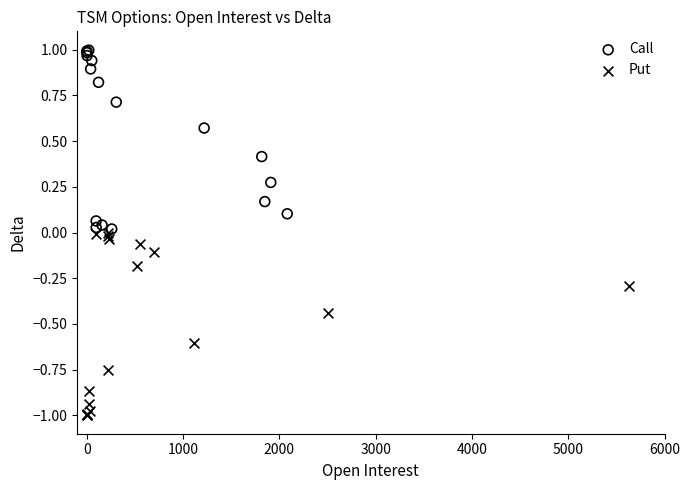

Which series has the largest Y range (max minus min)?

Put